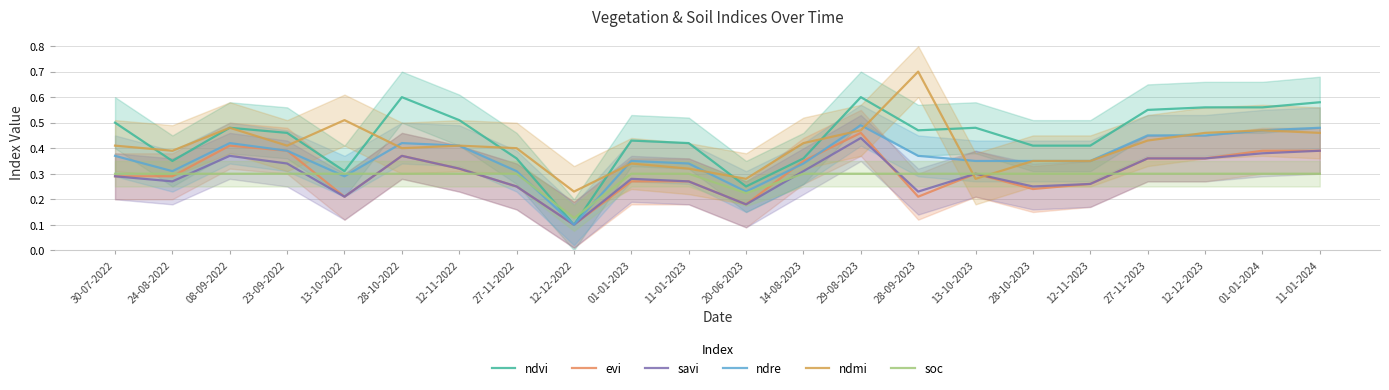

What is the sum of all ndre values?

8.0